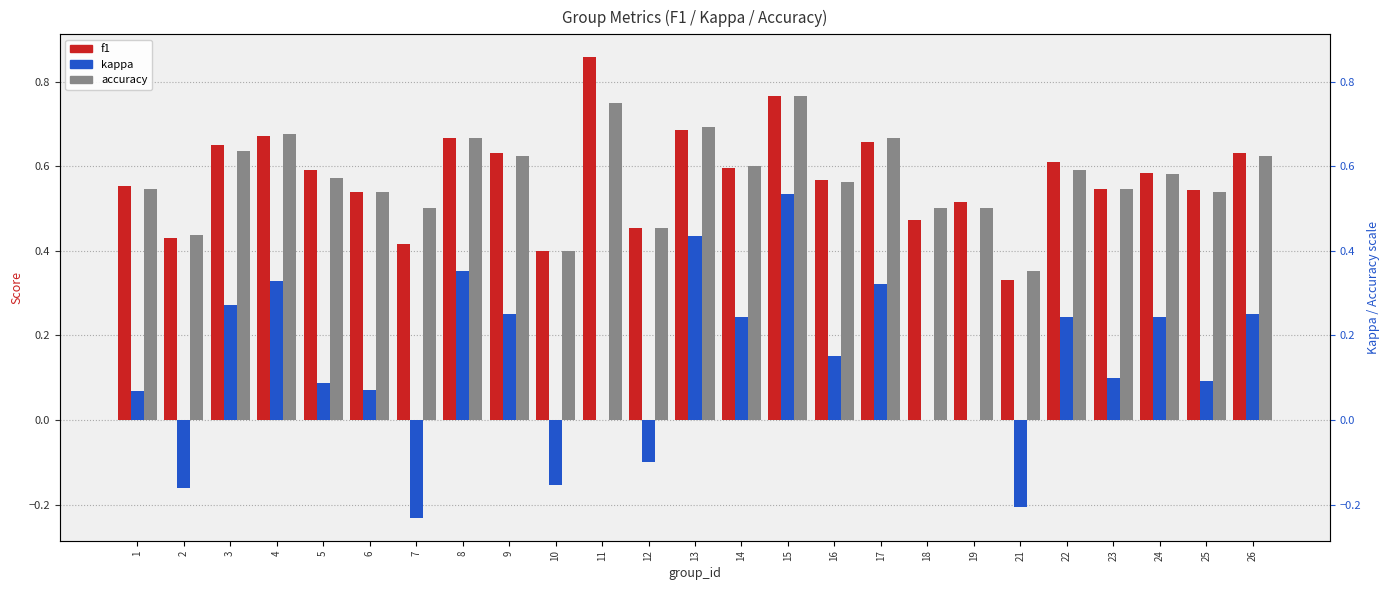

Reading left to right, transcribe all the data shown in this chart.

f1: 1=0.6	2=0.4	3=0.6	4=0.7	5=0.6	6=0.5	7=0.4	8=0.7	9=0.6	10=0.4	11=0.9	12=0.5	13=0.7	14=0.6	15=0.8	16=0.6	17=0.7	18=0.5	19=0.5	21=0.3	22=0.6	23=0.5	24=0.6	25=0.5	26=0.6
kappa: 1=0.1	2=-0.2	3=0.3	4=0.3	5=0.1	6=0.1	7=-0.2	8=0.4	9=0.2	10=-0.2	11=0.0	12=-0.1	13=0.4	14=0.2	15=0.5	16=0.2	17=0.3	18=0.0	19=0.0	21=-0.2	22=0.2	23=0.1	24=0.2	25=0.1	26=0.2
accuracy: 1=0.5	2=0.4	3=0.6	4=0.7	5=0.6	6=0.5	7=0.5	8=0.7	9=0.6	10=0.4	11=0.8	12=0.5	13=0.7	14=0.6	15=0.8	16=0.6	17=0.7	18=0.5	19=0.5	21=0.4	22=0.6	23=0.5	24=0.6	25=0.5	26=0.6